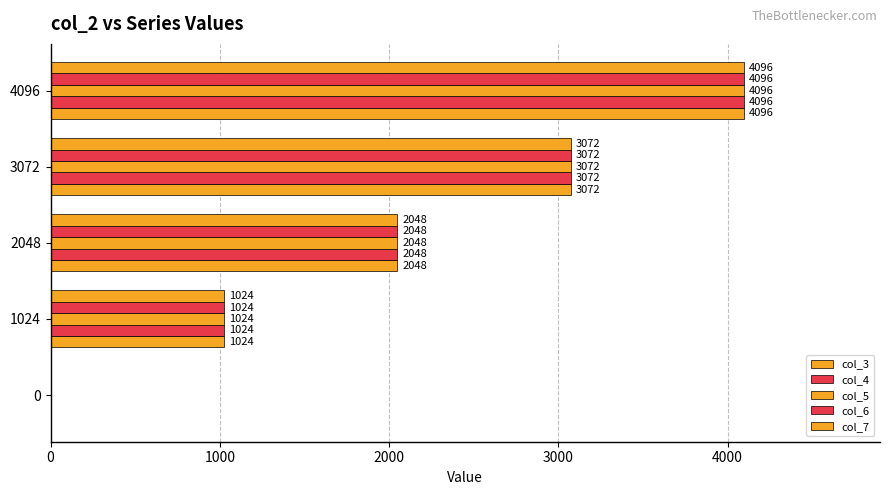

How many categories are shown in the chart?

5